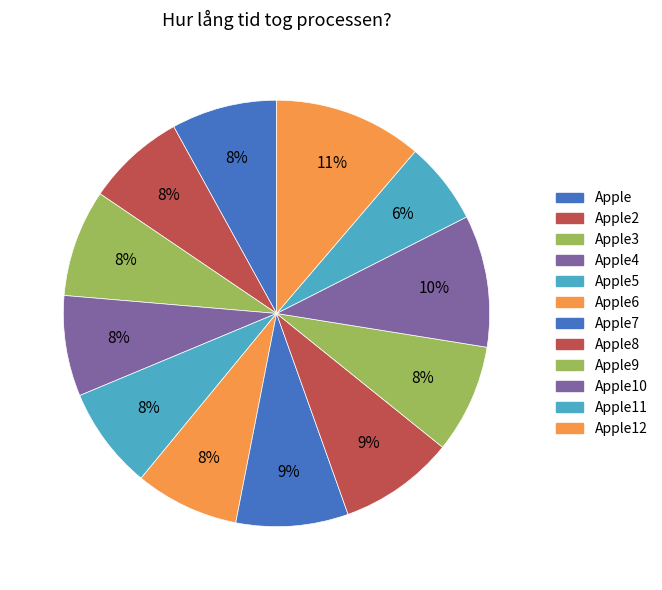

What is the smallest slice in the pie chart?

Apple11